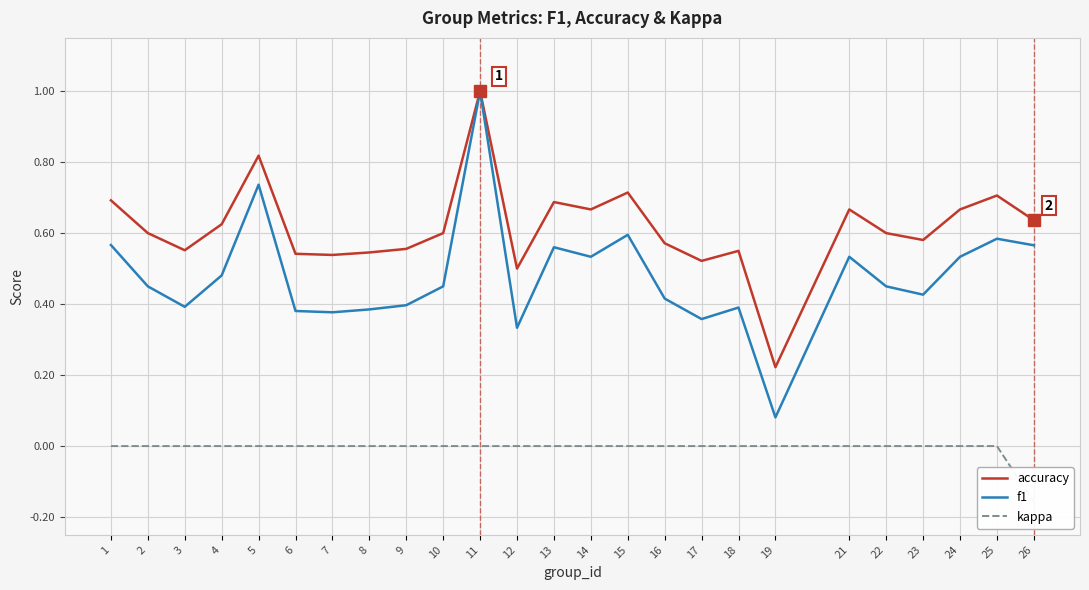

How many lines are shown in the chart?

3